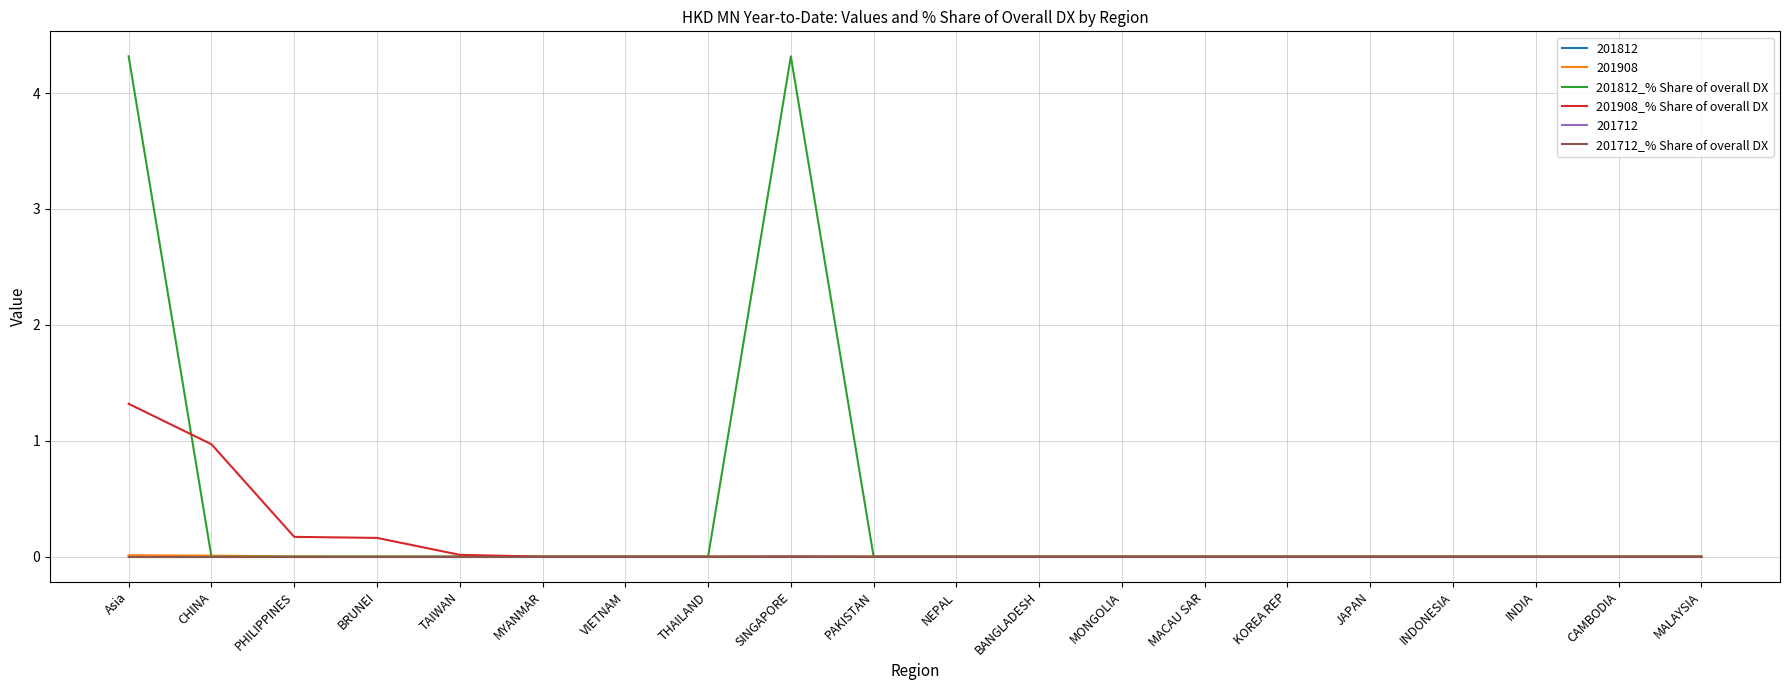

Which series has the widest spread of values?

201812_% Share of overall DX